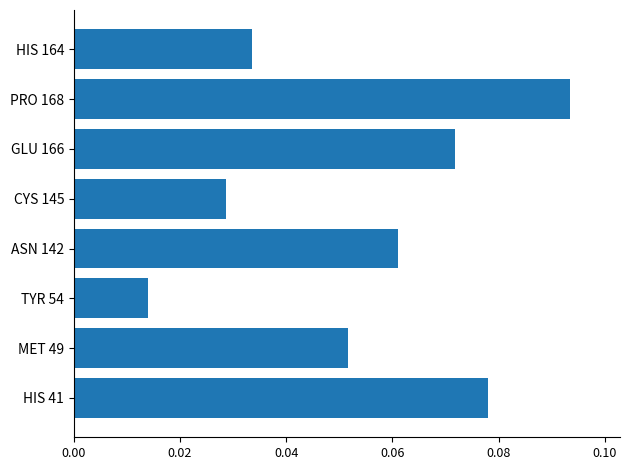

Where is the data nearest to the value 0?

TYR 54